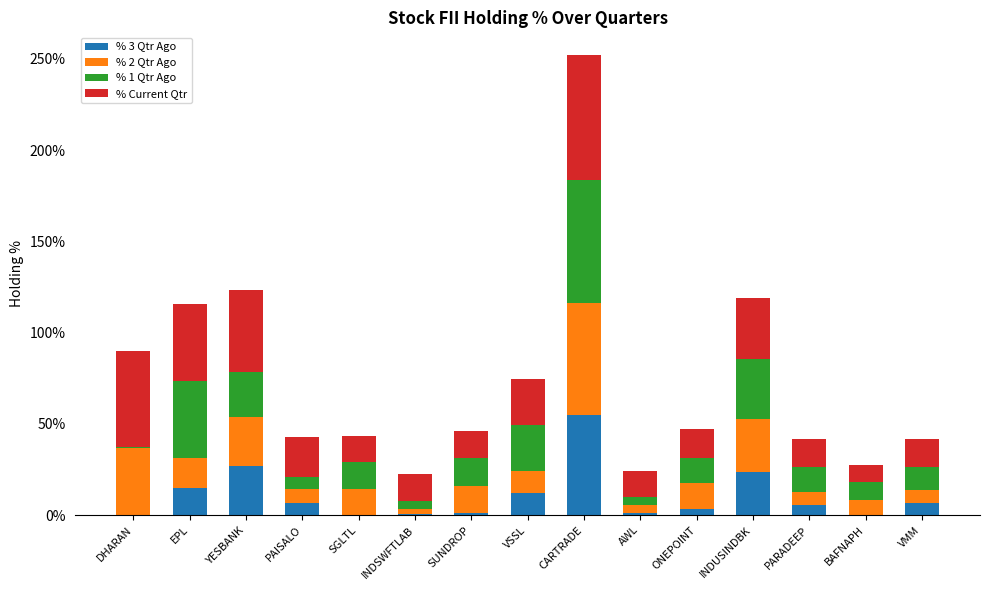

At which category is the sum across all series the highest?

CARTRADE